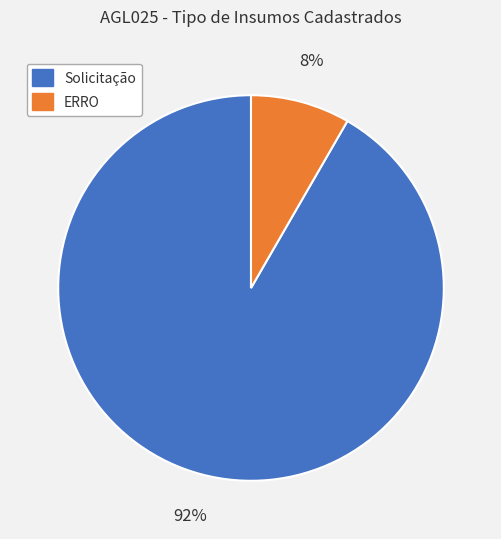

Rank the categories by value from lowest to highest.

ERRO, Solicitação